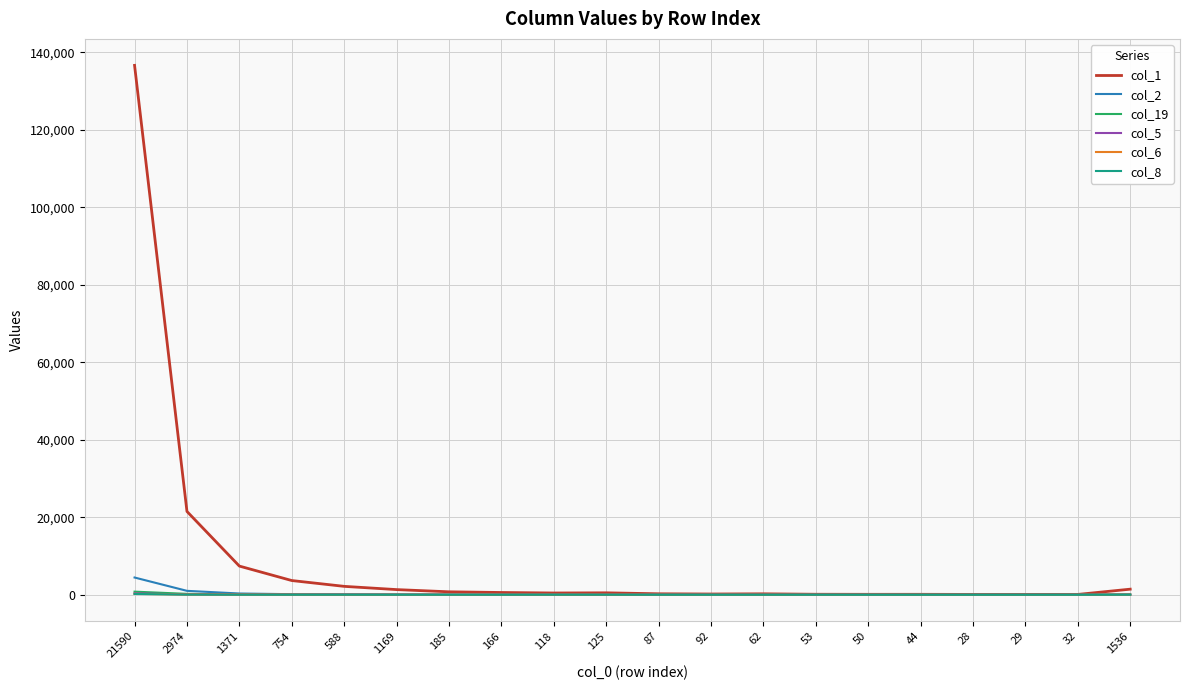

Which series has the widest spread of values?

col_1